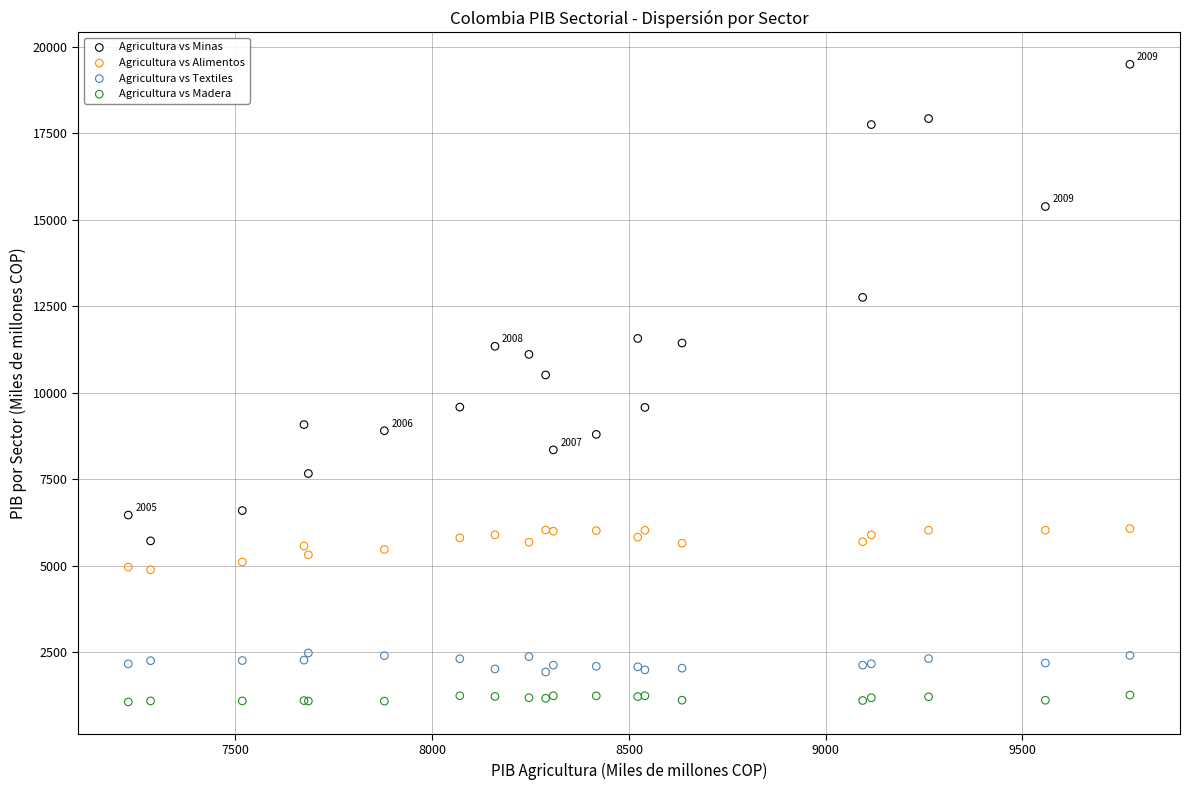

Which series has the largest Y range (max minus min)?

Agricultura vs Minas